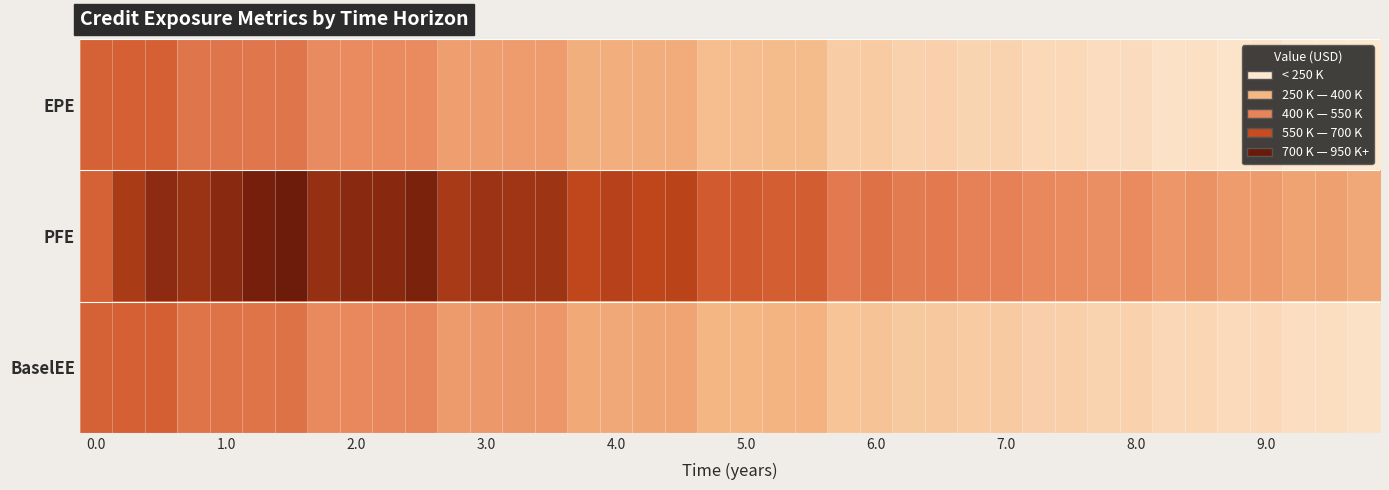

List the series in order of their peak value, highest first.

PFE, BaselEE, EPE